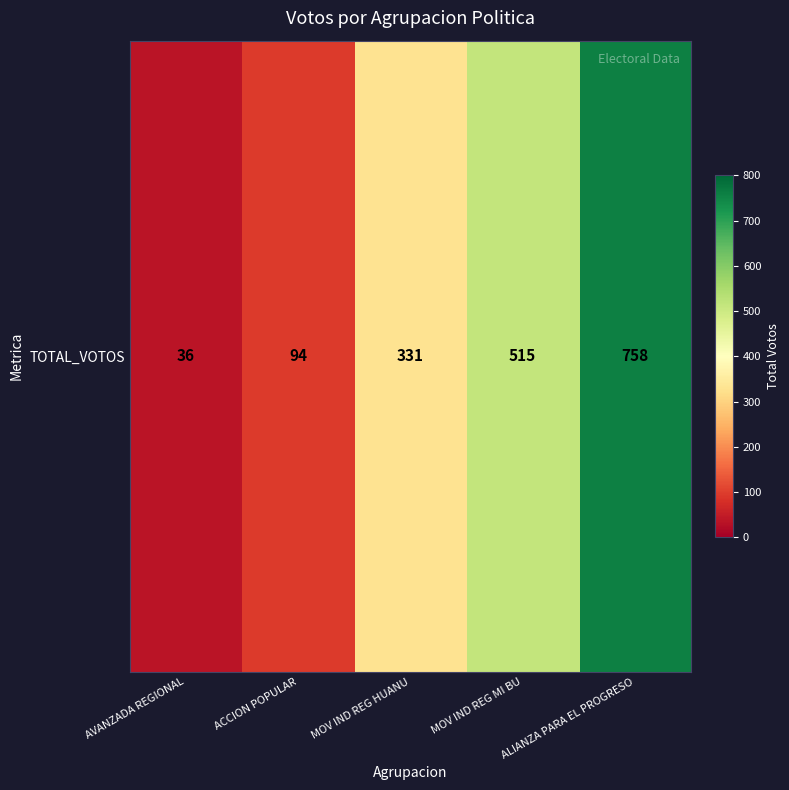

True or false: the data shows 36 at AVANZADA REGIONAL.

True